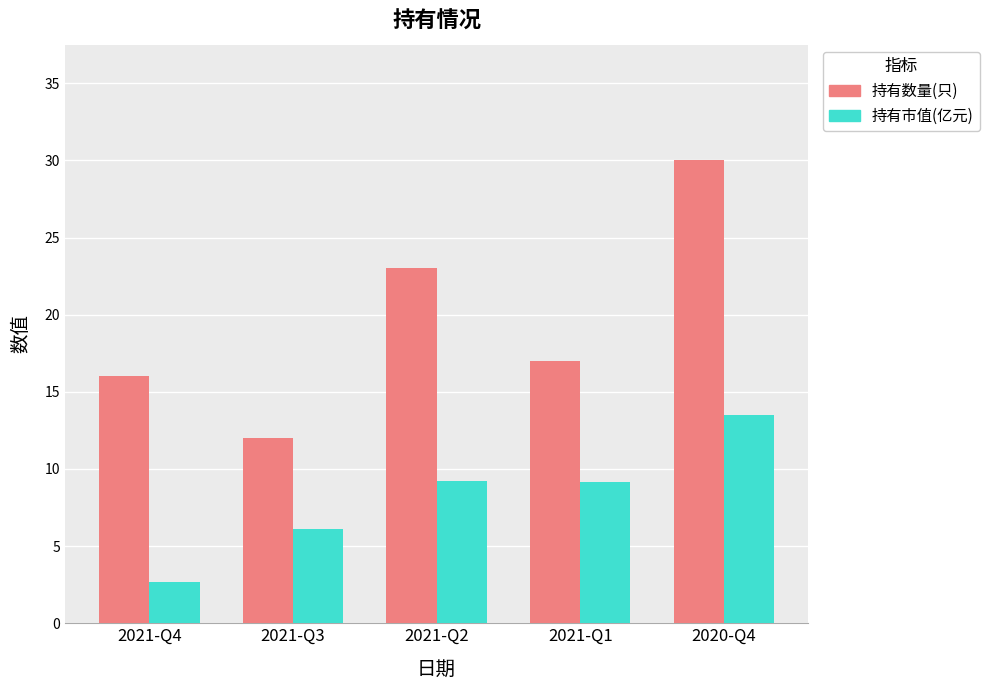

Are the bars grouped side by side (vs. stacked)?

Yes